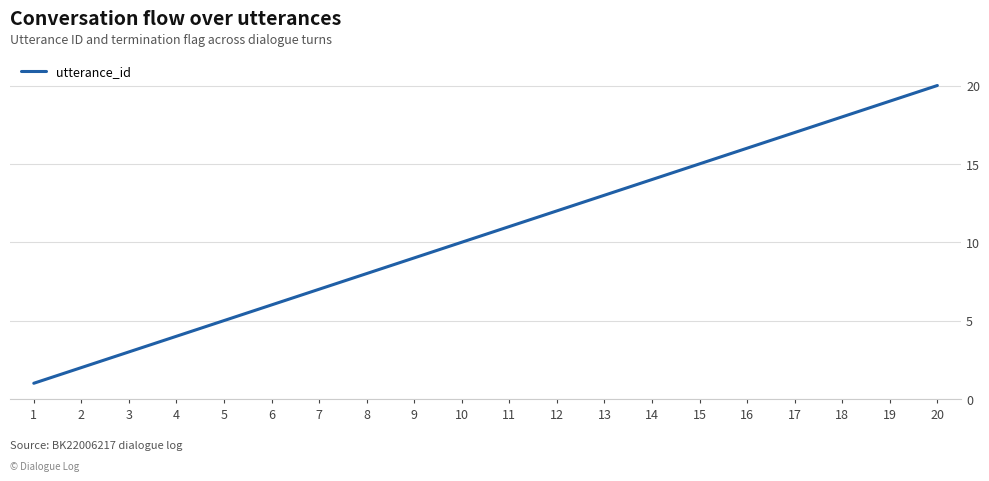

Is this an area chart (filled region under the line)?

No